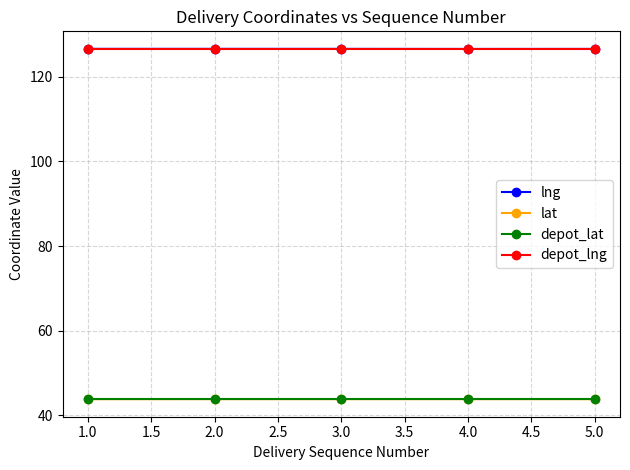

How many lines are shown in the chart?

4